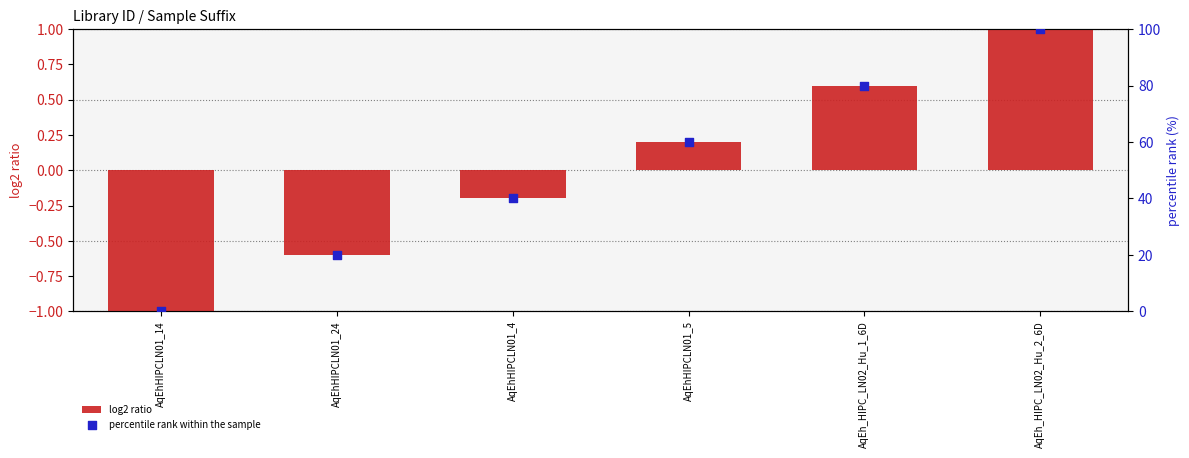

At how many categories does at least one series exceed 9?

5